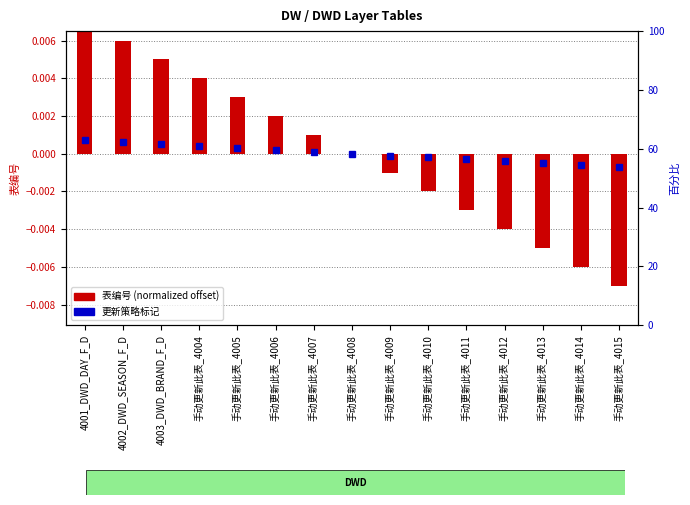

The value at 手动更新此表_4008 is -0.0. True or false?

False